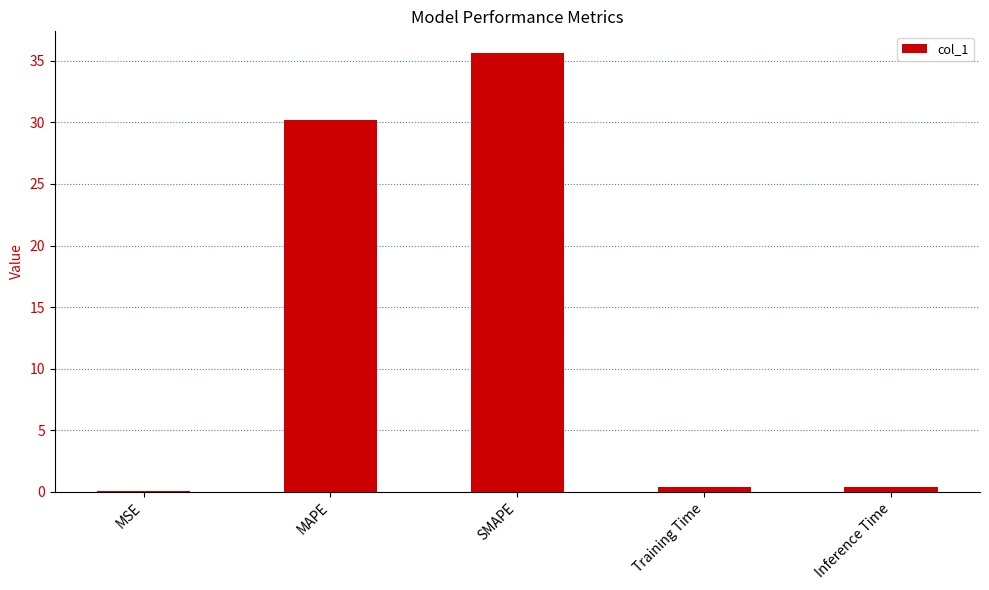

What is the sum of all values?

66.7